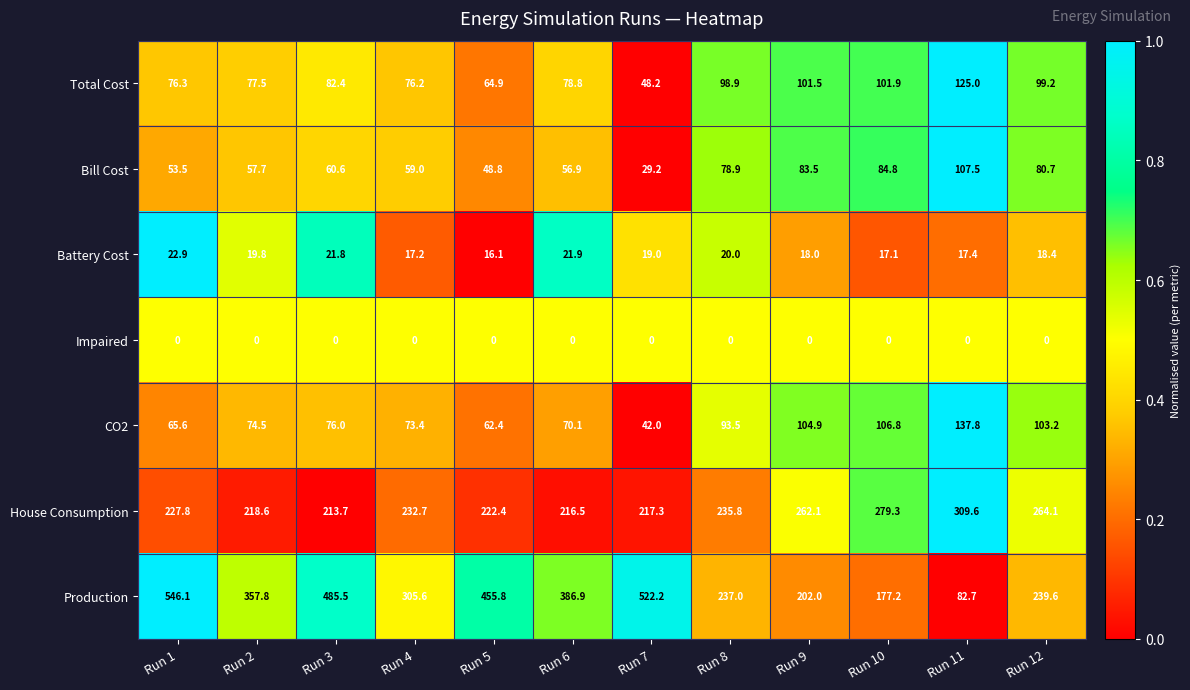

List the series in order of their peak value, highest first.

Production, House Consumption, CO2, Total Cost, Bill Cost, Battery Cost, Impaired